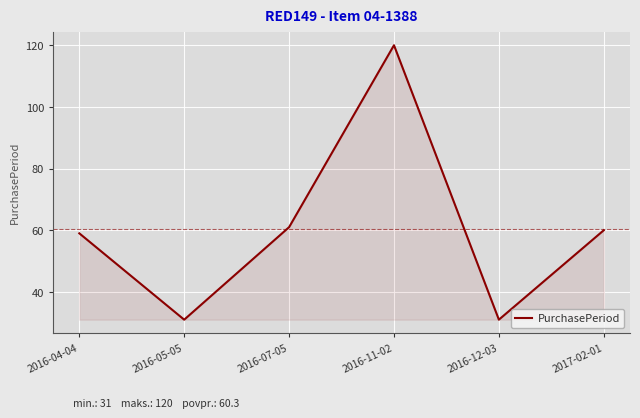

True or false: there are more than 1 points higher than both neighbors.

False